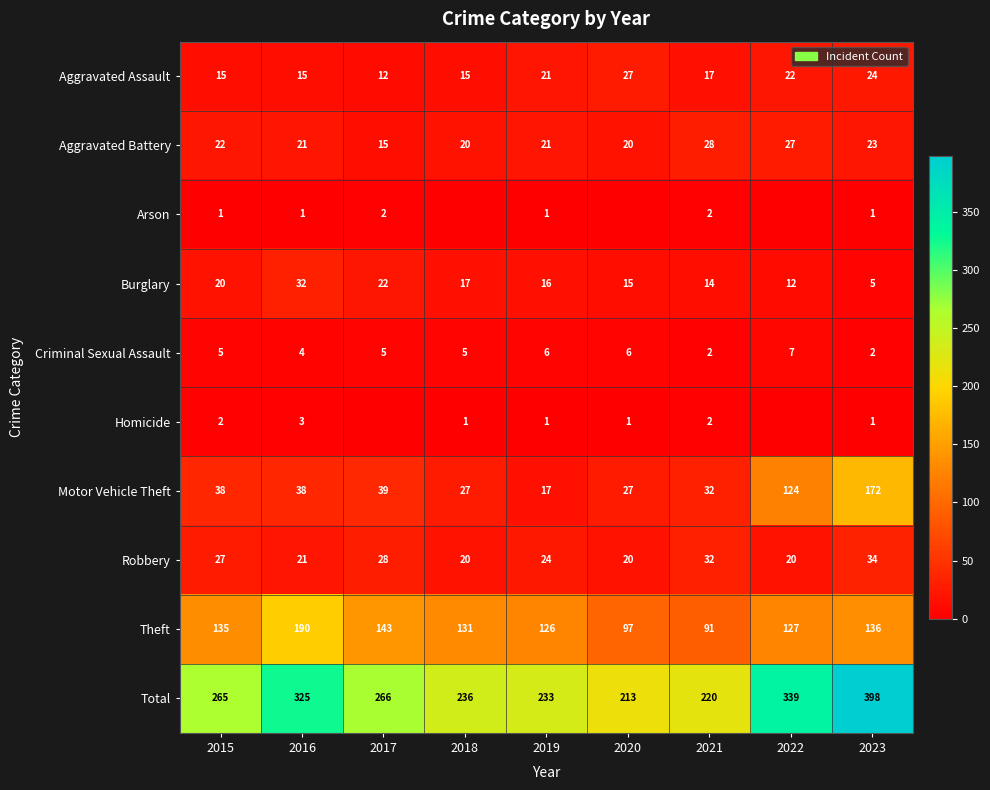

What is the approximate value of Criminal Sexual Assault at 2017?

5